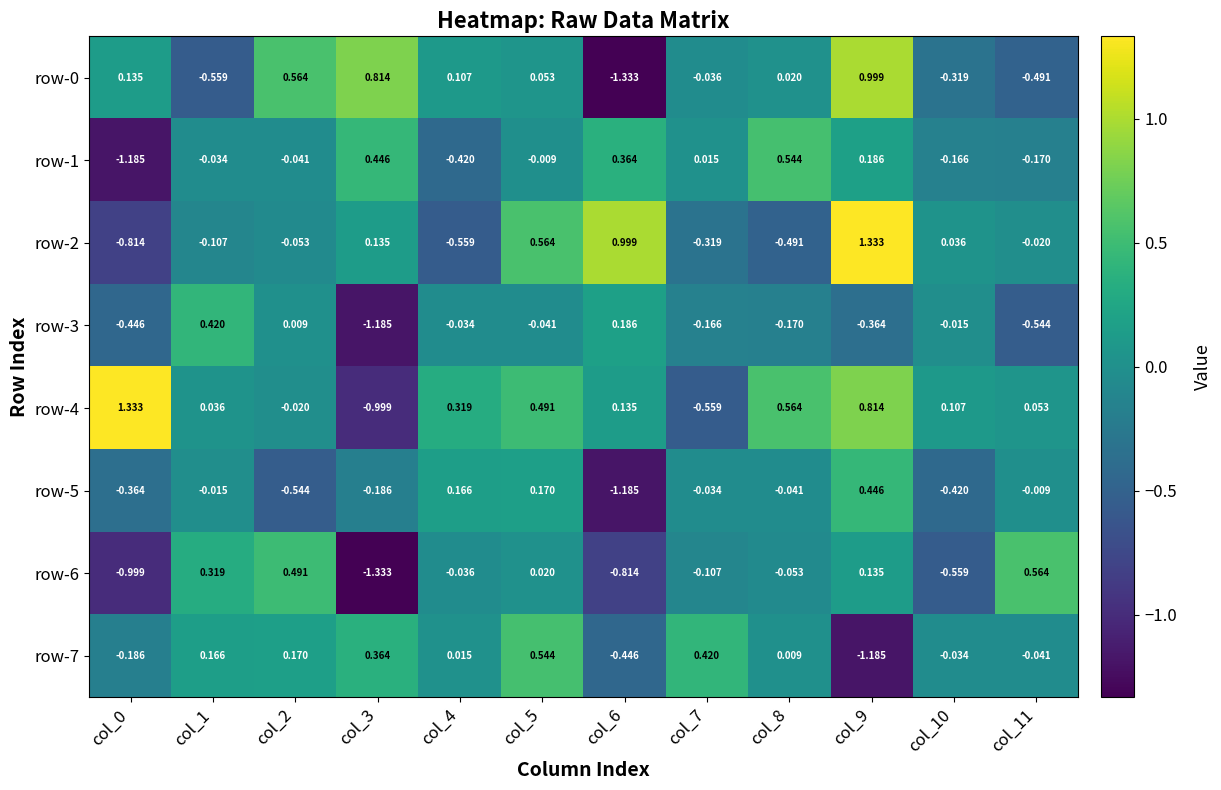

Is the value of row-6 at col_7 greater than the value of row-1 at col_3?

No